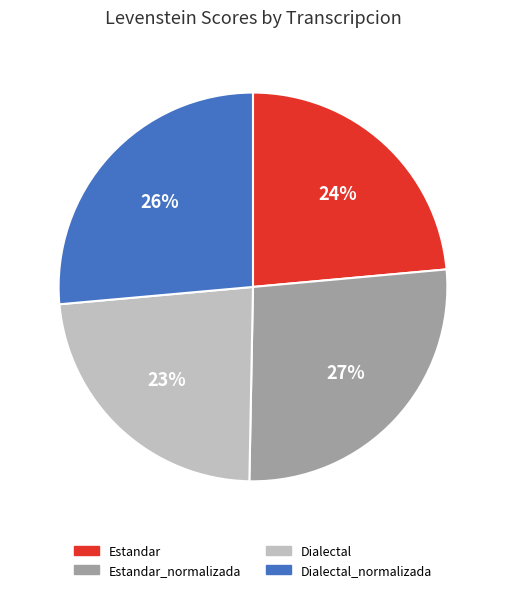

What percentage is the Estandar_normalizada slice, to the nearest percent?

27%